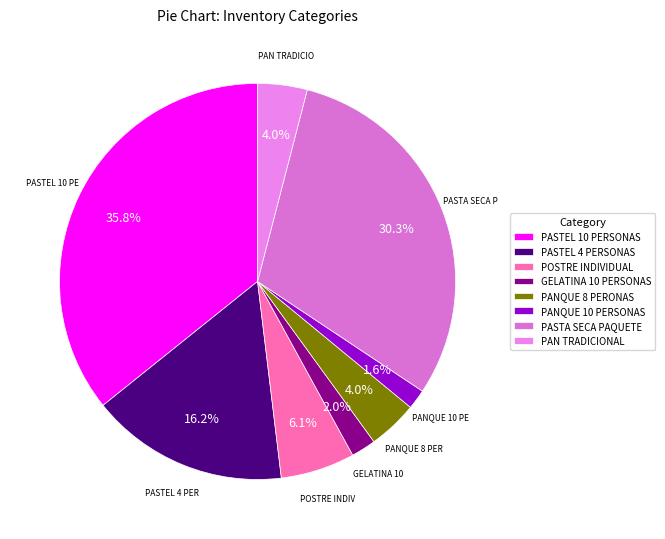

Is it true that PASTA SECA PAQUETE is 30% of the pie?

True